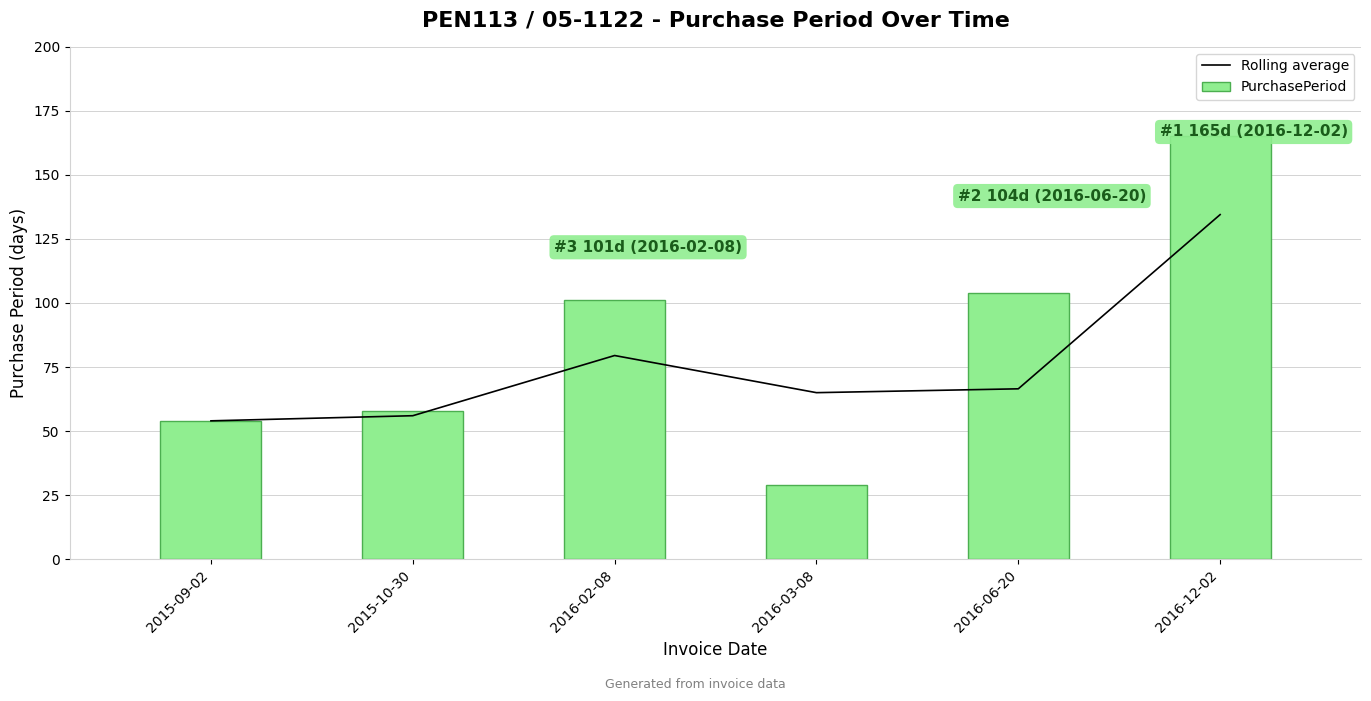

Which series changed the most between 2015-09-02 and 2016-12-02?

PurchasePeriod